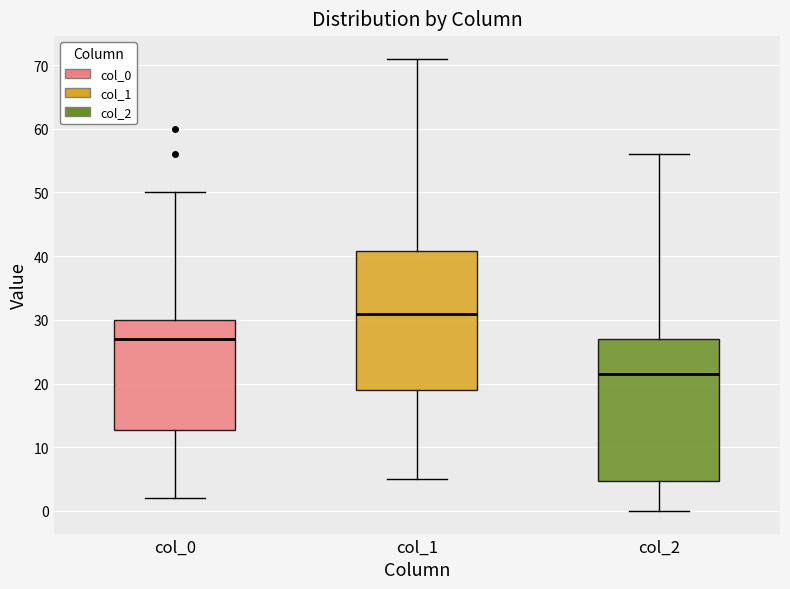

Reading left to right, transcribe this box plot: for each box, give where its median line is, the range the box spans, and where its two whiskers end, as read against the y-axis. The values are not printed on the chart, so give them approximately, as read against the axis.

col_0: median 27, box 13 to 30, whiskers 2 to 50
col_1: median 31, box 19 to 41, whiskers 5 to 71
col_2: median 22, box 5 to 27, whiskers 0 to 56